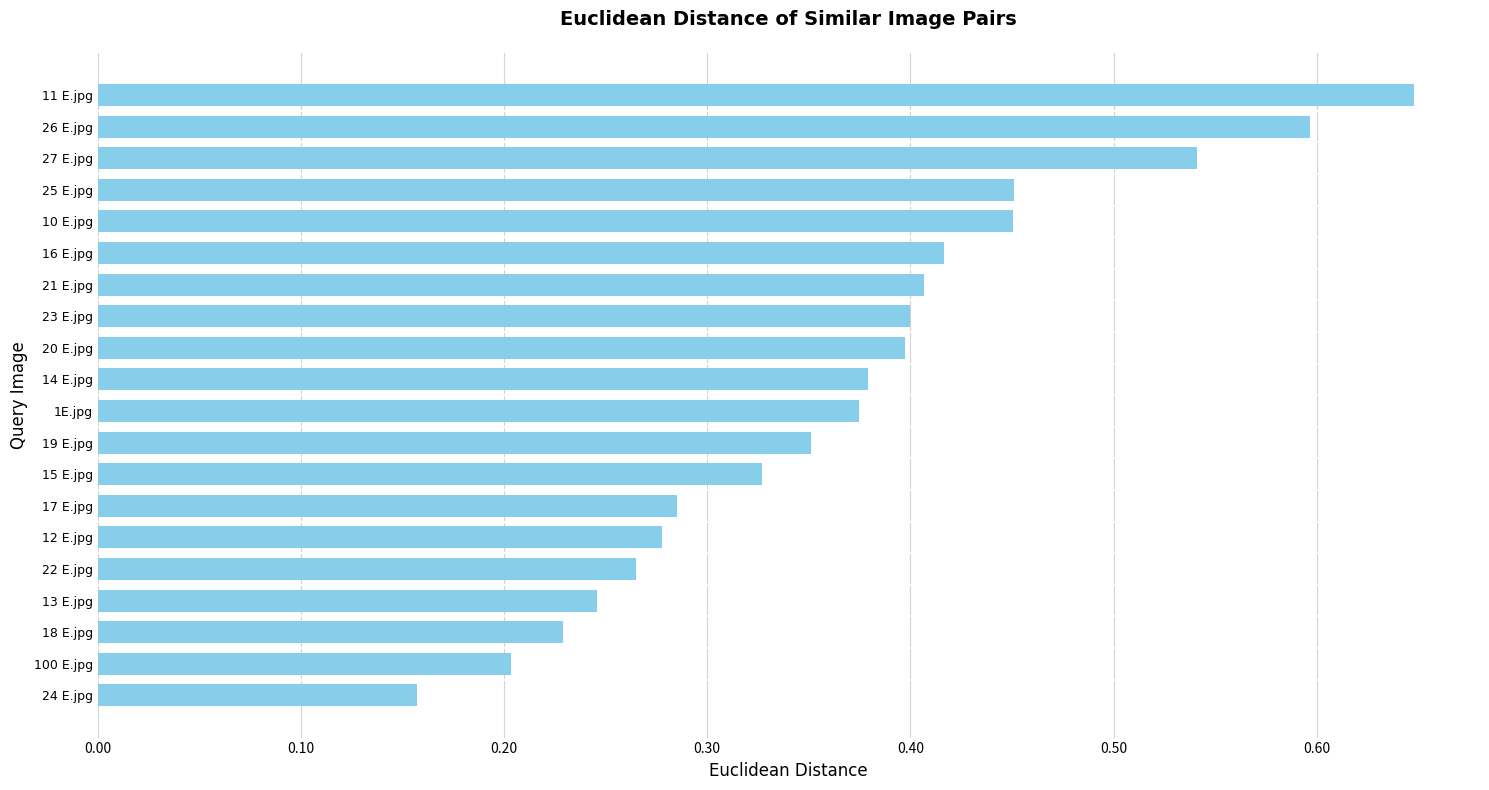

At which category does the chart reach its peak across all series?

11 E.jpg